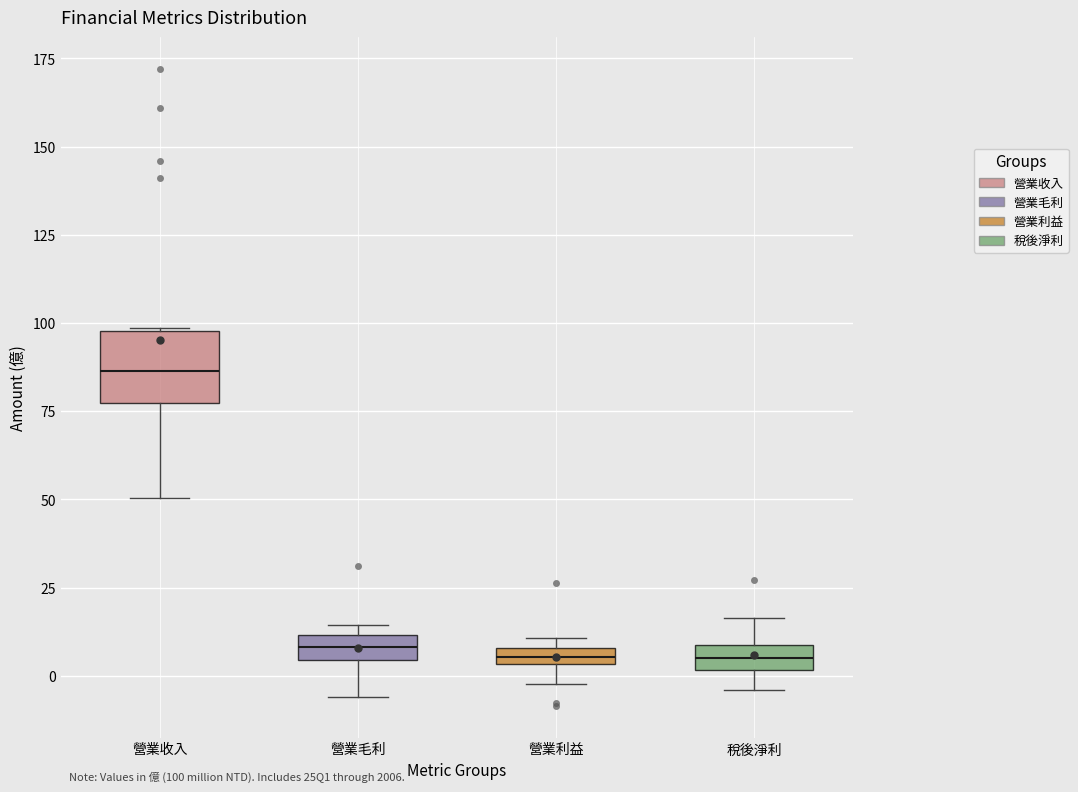

Which box has the highest median line?

營業收入